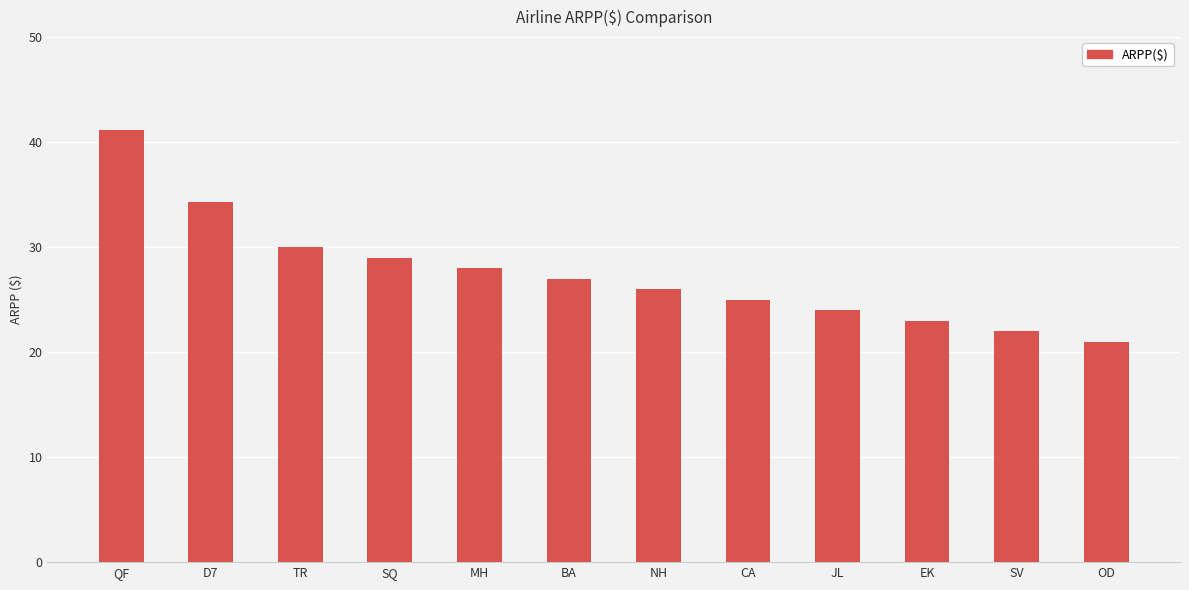

What is the difference between the second highest and minimum values?

13.3